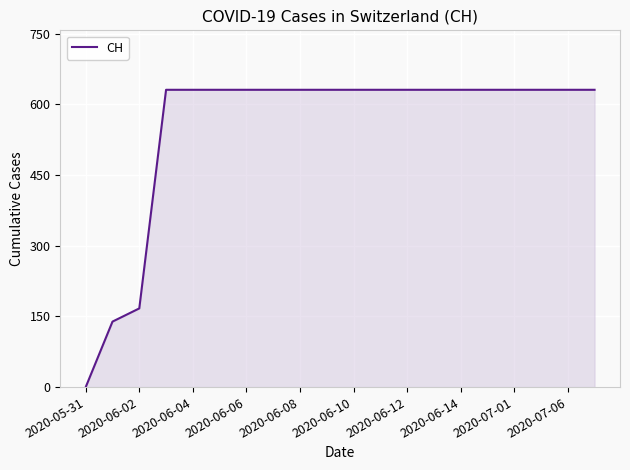

What is the difference between the maximum and minimum values?

631